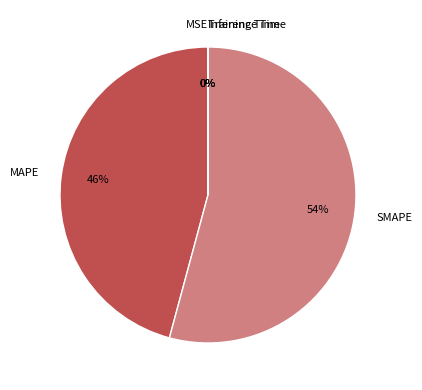

What is the majority slice?

SMAPE